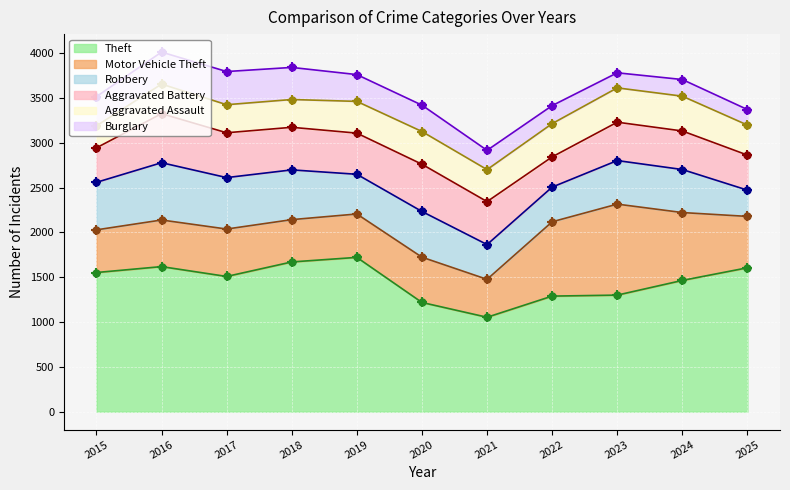

What are all the series names shown in the legend?

Theft, Motor Vehicle Theft, Robbery, Aggravated Battery, Aggravated Assault, Burglary